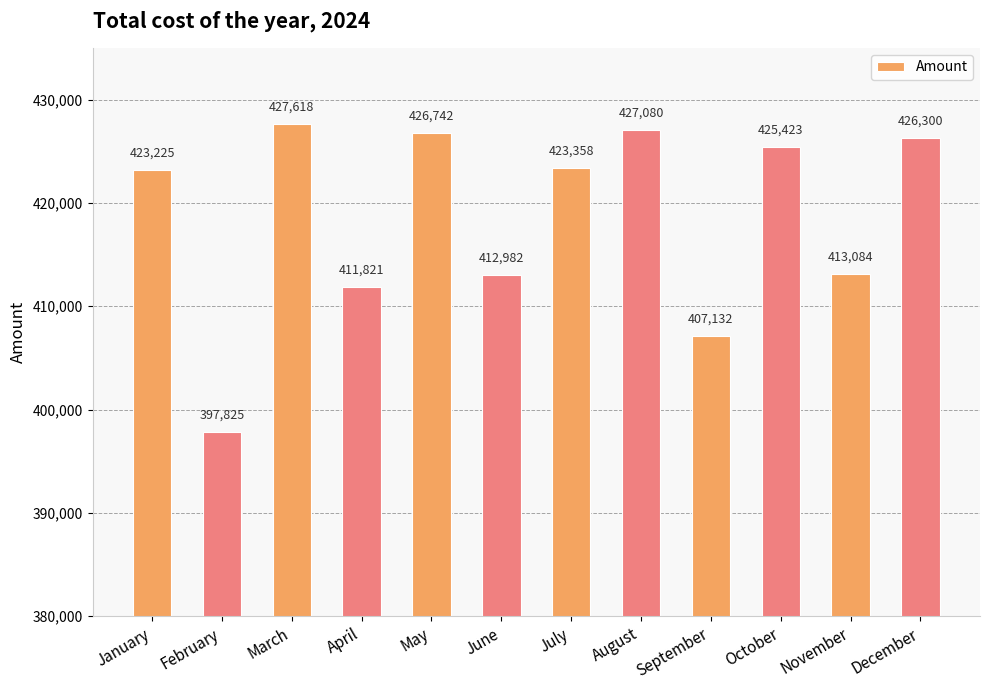

What value does the data have at September?

407132